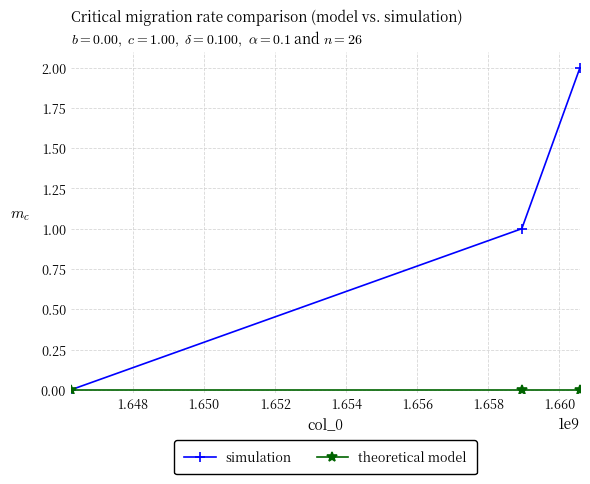

Which series has the largest total across all categories?

simulation